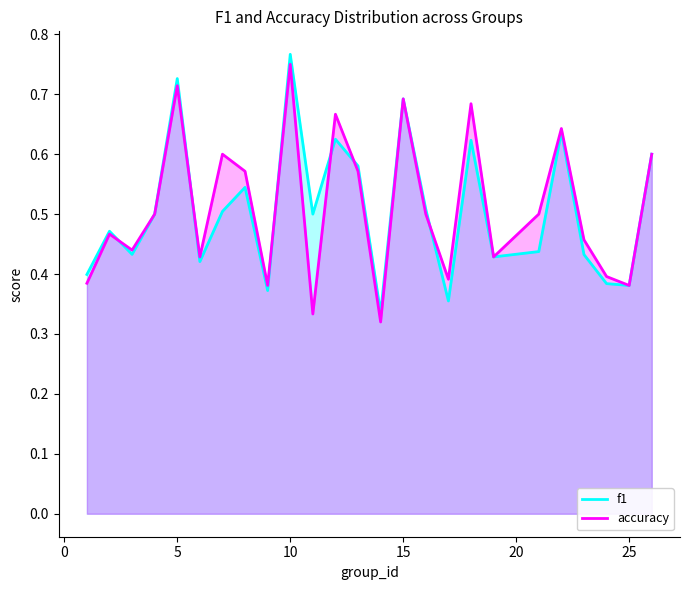

Does the chart display data point markers on the line(s)?

No